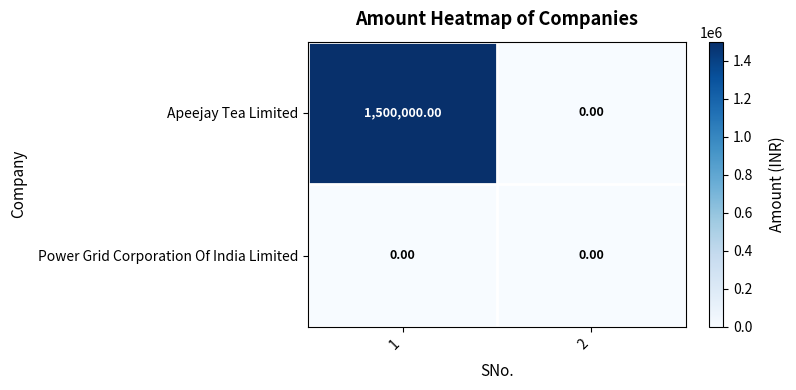

Which series has the largest range (max minus min)?

Apeejay Tea Limited